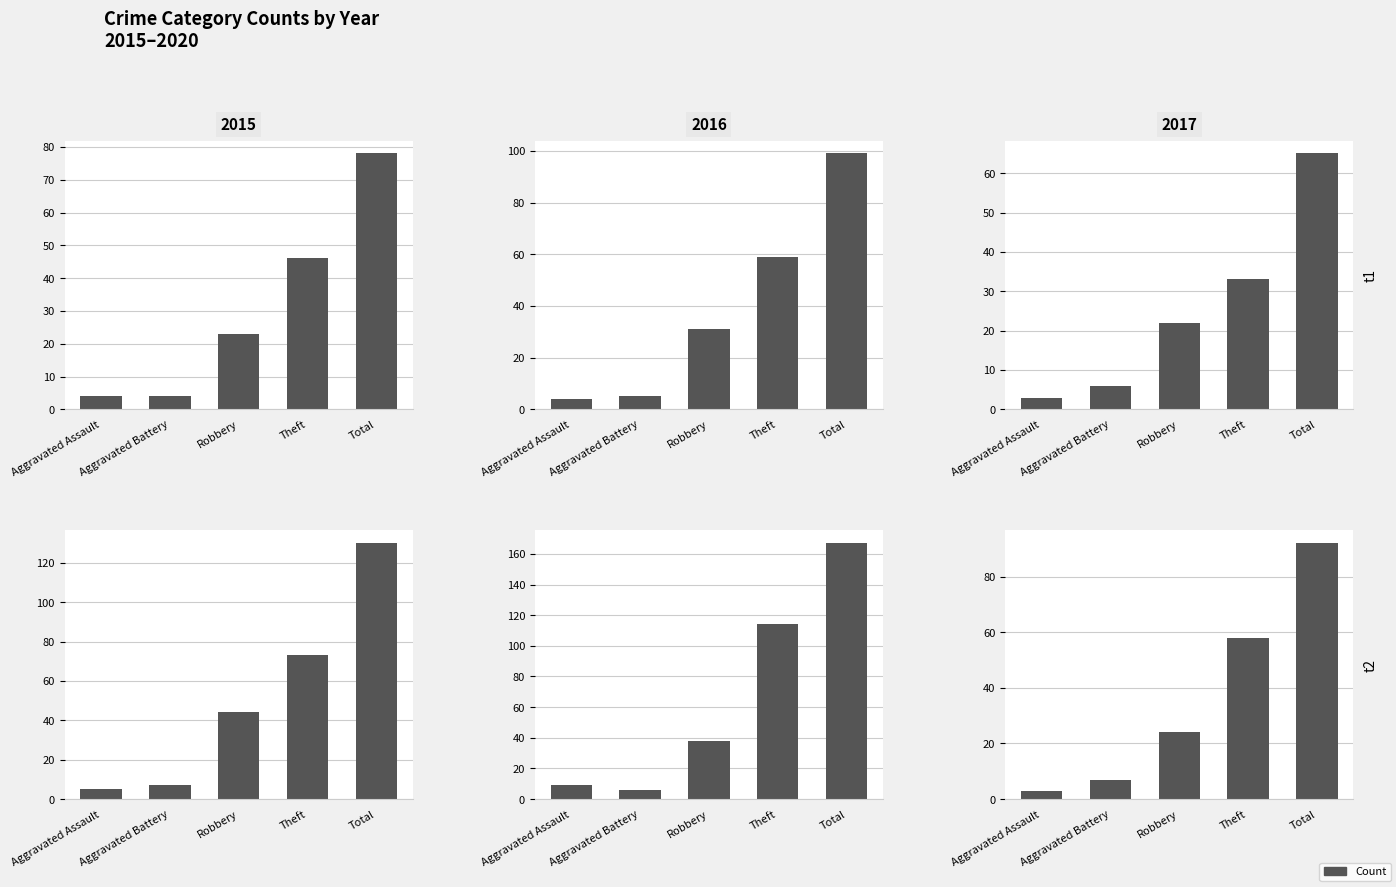

How many distinct data groups are displayed?

6